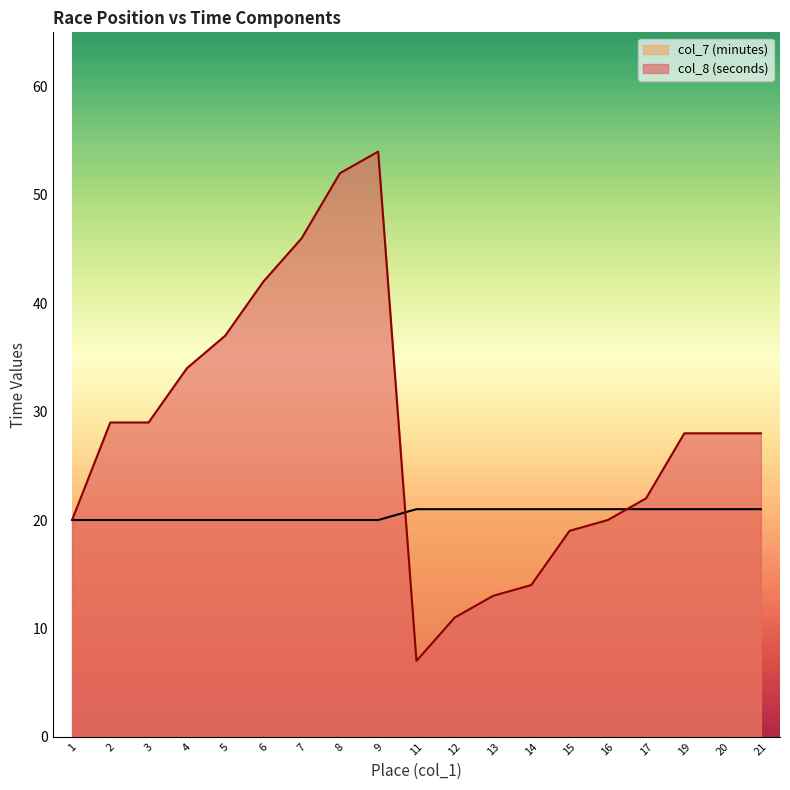

True or false: col_8 (seconds) has a value of 20 at 16.

True